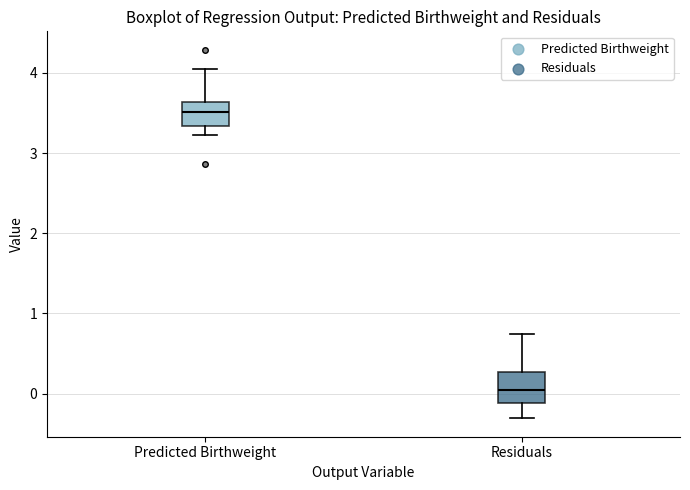

Reading left to right, transcribe this box plot: for each box, give where its median line is, the range the box spans, and where its two whiskers end, as read against the y-axis. The values are not printed on the chart, so give them approximately, as read against the axis.

Predicted Birthweight: median 3.5, box 3.3 to 3.6, whiskers 3.2 to 4.1
Residuals: median 0.0, box -0.1 to 0.3, whiskers -0.3 to 0.7